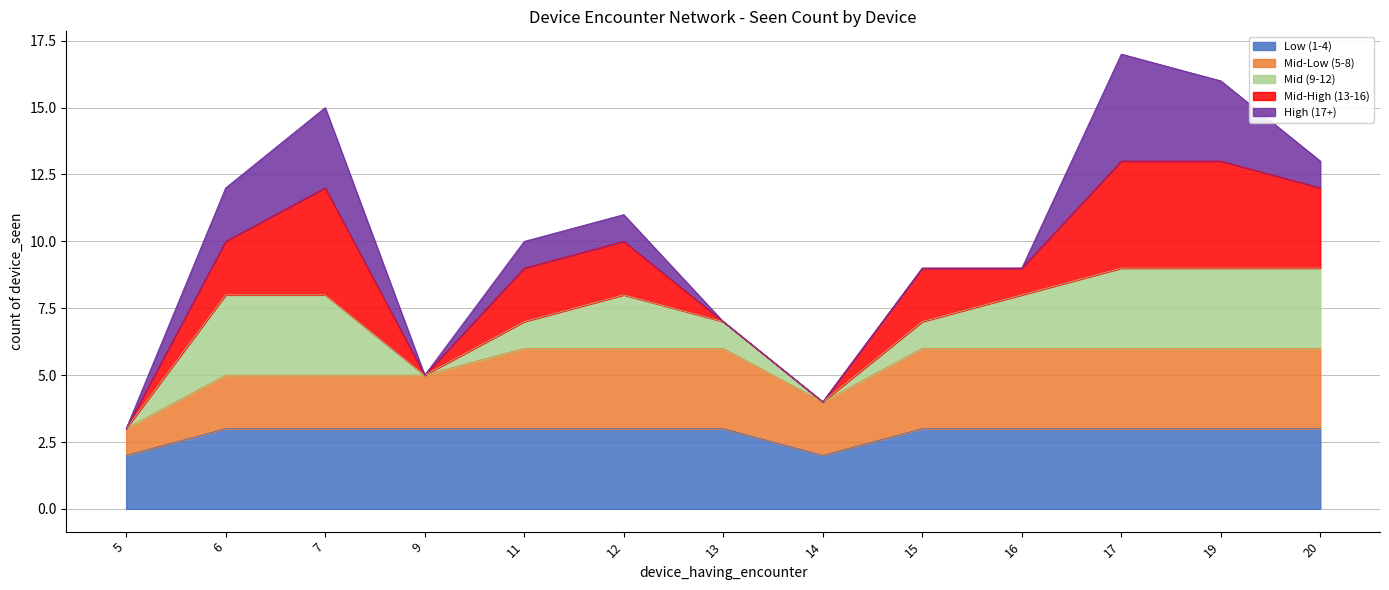

At which category does the chart reach its peak across all series?

17